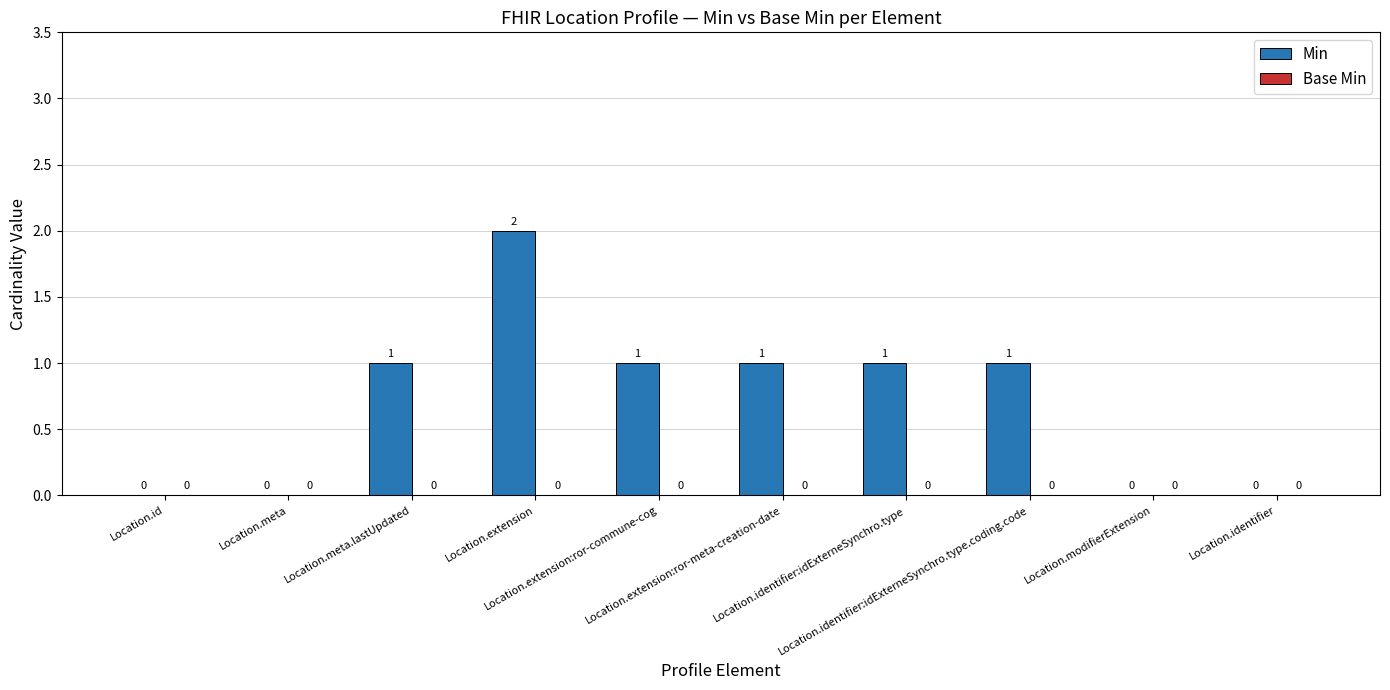

What is the sum of all values?

7